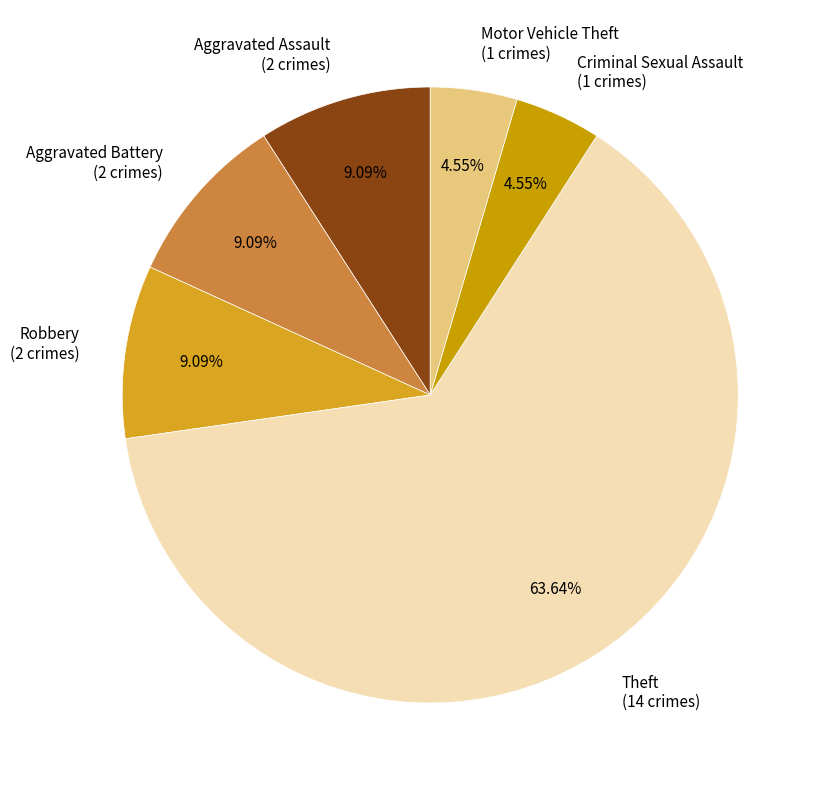

What is the ratio of the value at Criminal Sexual Assault (1 crimes) to the value at Motor Vehicle Theft (1 crimes)?

1.0